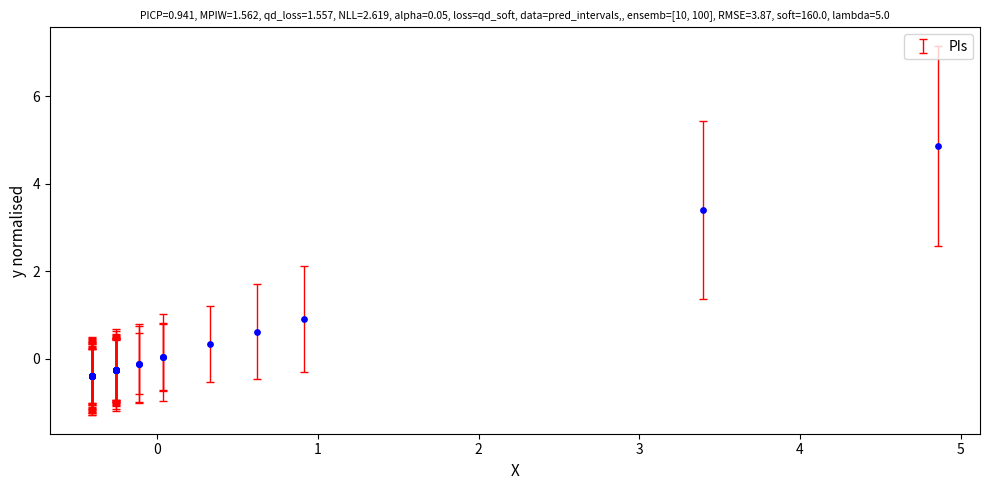

What Y value in the scatter plot is closest to 2?

0.9